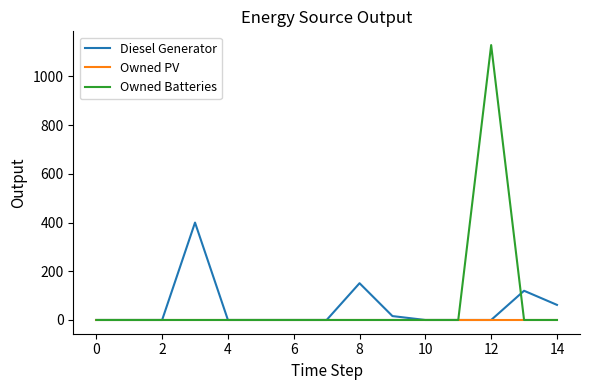

Count the number of categories in the chart.

15